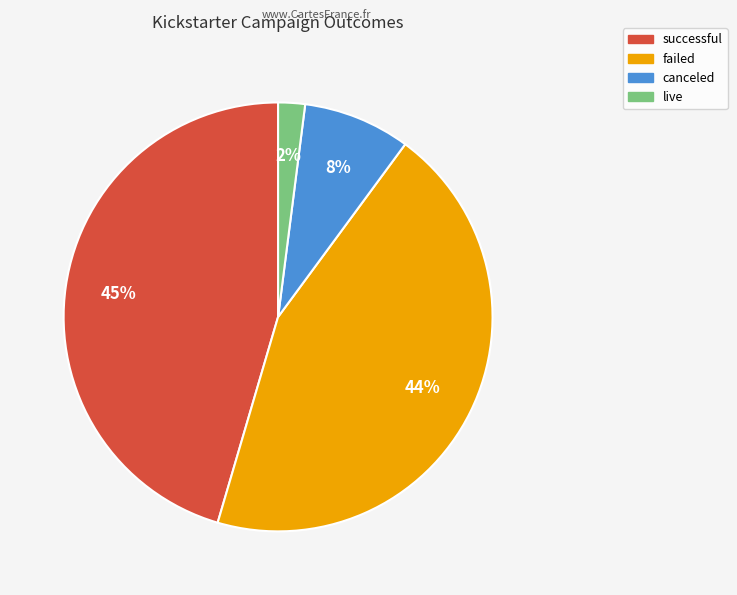

To the nearest percent, what percentage of the pie is live?

2%